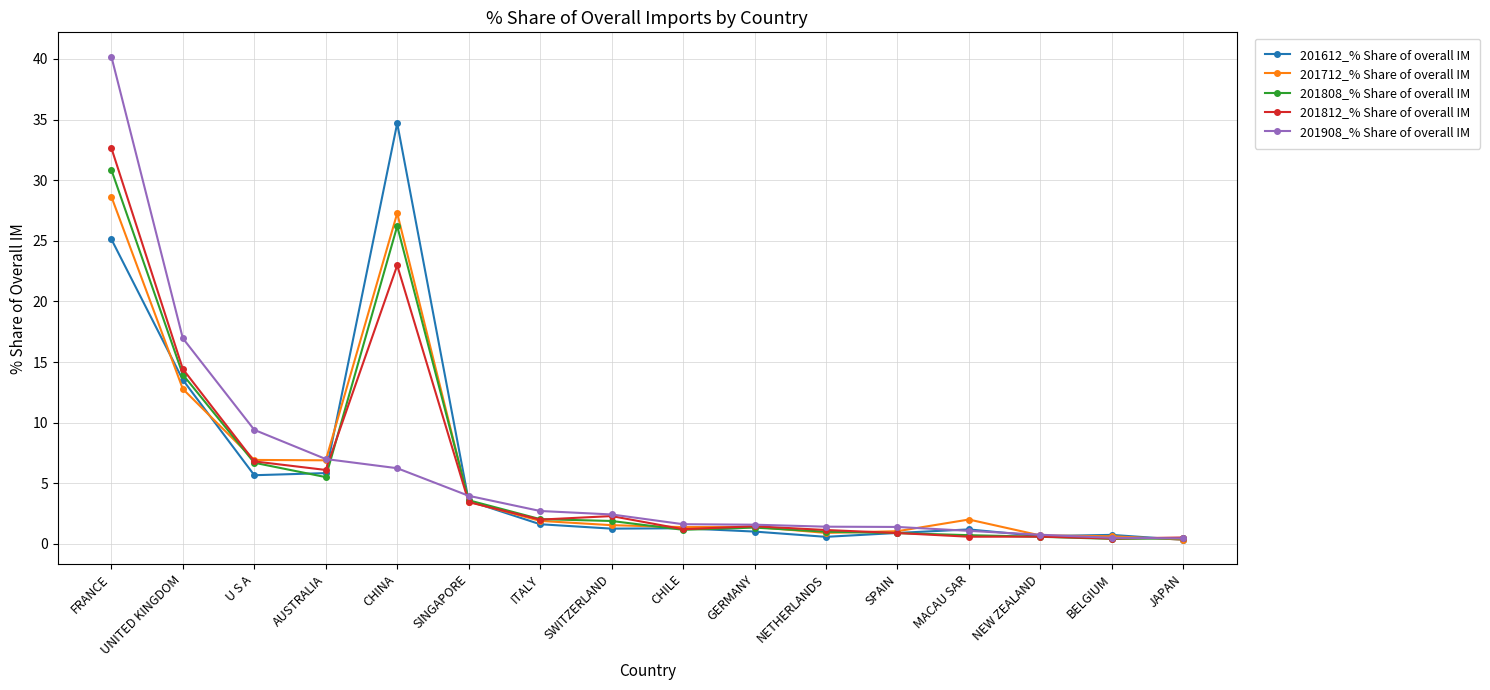

Where is the first local maximum for 201808_% Share of overall IM?

CHINA